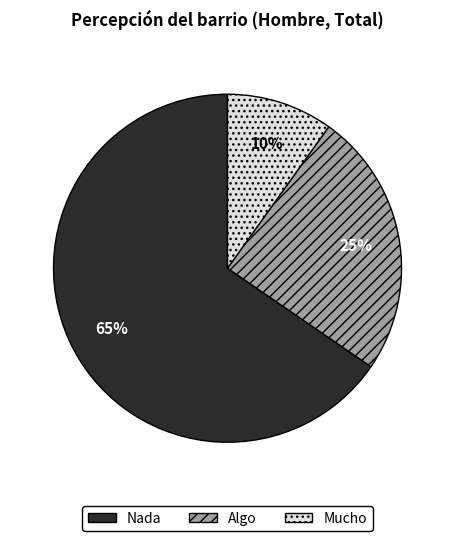

Rank the categories by value from lowest to highest.

Mucho, Algo, Nada